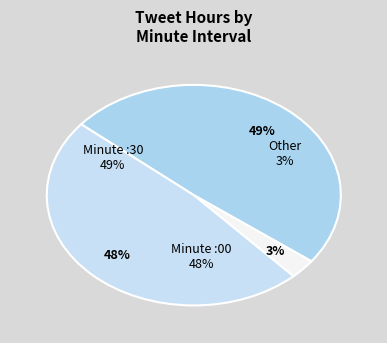

Is it true that 30 is 1% of the pie?

False